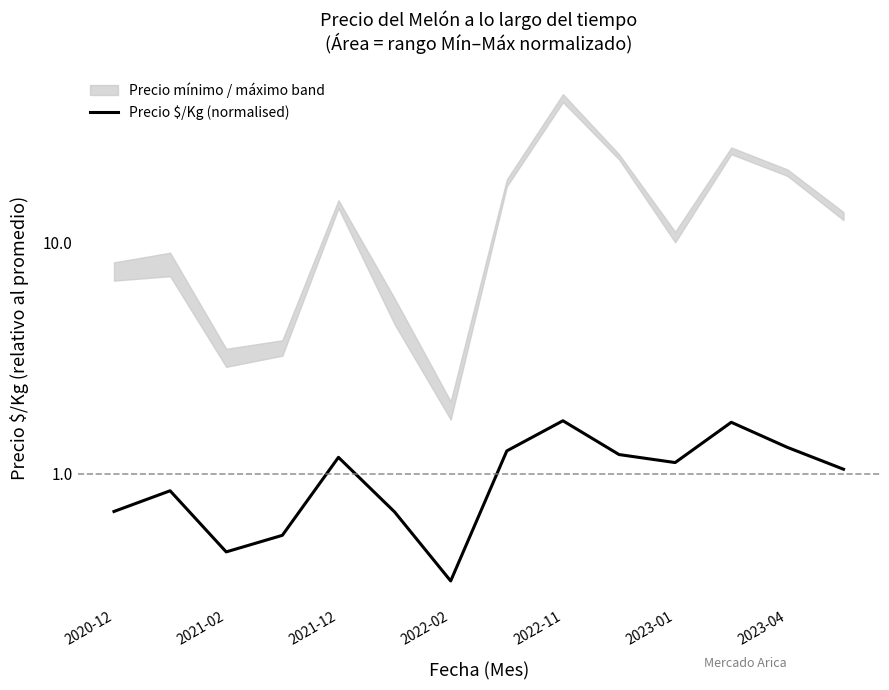

Is it true that the value at 2022-11 is 2.7?

False